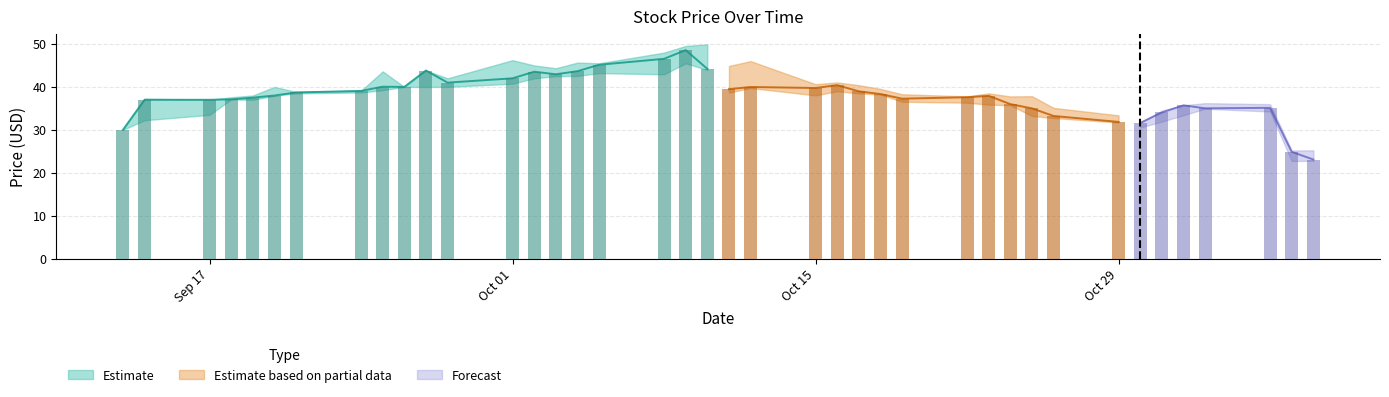

What is the sum of all Close values?

1521.1